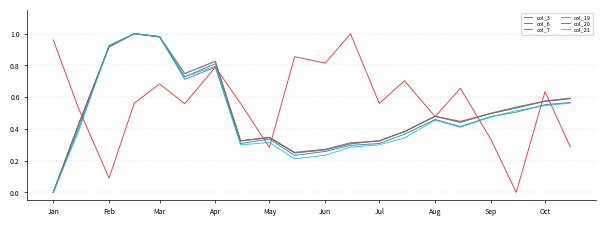

Which series has the largest total across all categories?

col_3